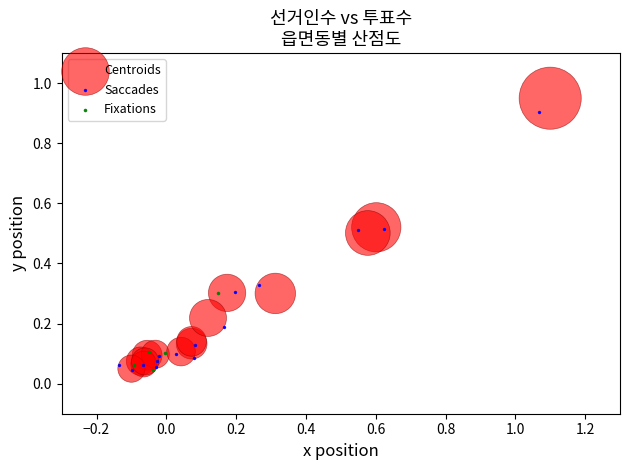

Which series has the largest Y range (max minus min)?

Centroids